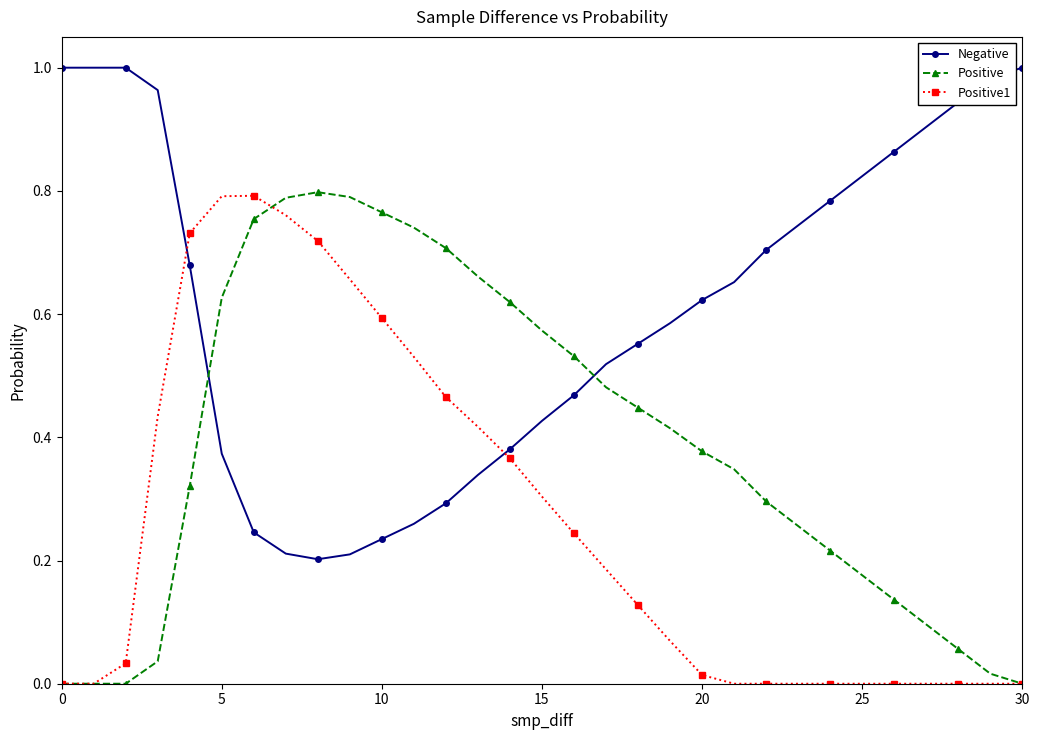

Which series has the largest total across all categories?

Negative